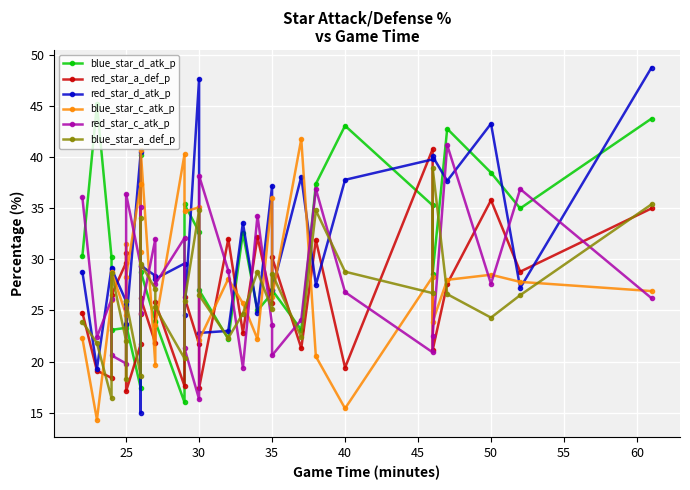

Reading left to right, what are all the values shown in this chart?

blue_star_d_atk_p: 30.3	45.2	30.2	23.1	23.3	25.4	23.6	17.4	40.2	28.8	24.0	23.9	16.0	35.4	32.7	27.0	22.2	32.6	25.0	26.7	27.0	23.1	37.4	43.1	35.3	28.6	42.8	38.5	35.0	43.8
red_star_a_def_p: 24.8	19.1	18.4	26.5	29.7	30.6	17.1	21.7	24.7	26.2	21.8	25.8	17.6	26.3	21.7	17.4	32.0	22.8	32.2	25.7	30.2	21.3	31.9	19.4	40.8	21.1	27.6	35.8	28.8	35.0
red_star_d_atk_p: 28.8	19.3	29.2	29.1	25.9	25.6	23.7	40.5	15.0	29.4	28.4	28.1	29.6	24.6	47.7	22.8	23.0	33.6	24.8	37.2	27.0	38.1	27.5	37.8	39.8	40.1	37.7	43.3	27.2	48.8
blue_star_c_atk_p: 22.3	14.3	26.0	28.8	24.6	31.5	28.3	37.4	30.7	40.7	19.7	23.6	40.3	34.7	35.1	22.1	28.1	25.7	22.2	36.0	26.3	41.8	20.5	15.4	28.3	23.9	28.0	28.5	27.8	26.9
red_star_c_atk_p: 36.1	22.4	26.1	20.6	19.8	25.2	36.4	29.4	35.1	24.8	32.0	27.6	32.1	21.3	16.3	38.2	28.9	19.4	34.3	23.6	20.6	24.1	36.9	26.8	20.9	22.5	41.2	27.6	36.9	26.2
blue_star_a_def_p: 23.9	21.8	16.4	28.7	22.0	18.3	25.9	18.6	34.1	29.6	27.1	25.3	20.3	25.9	34.8	26.5	22.3	24.7	28.8	25.1	28.6	22.4	34.8	28.8	26.7	39.0	26.6	24.3	26.5	35.4